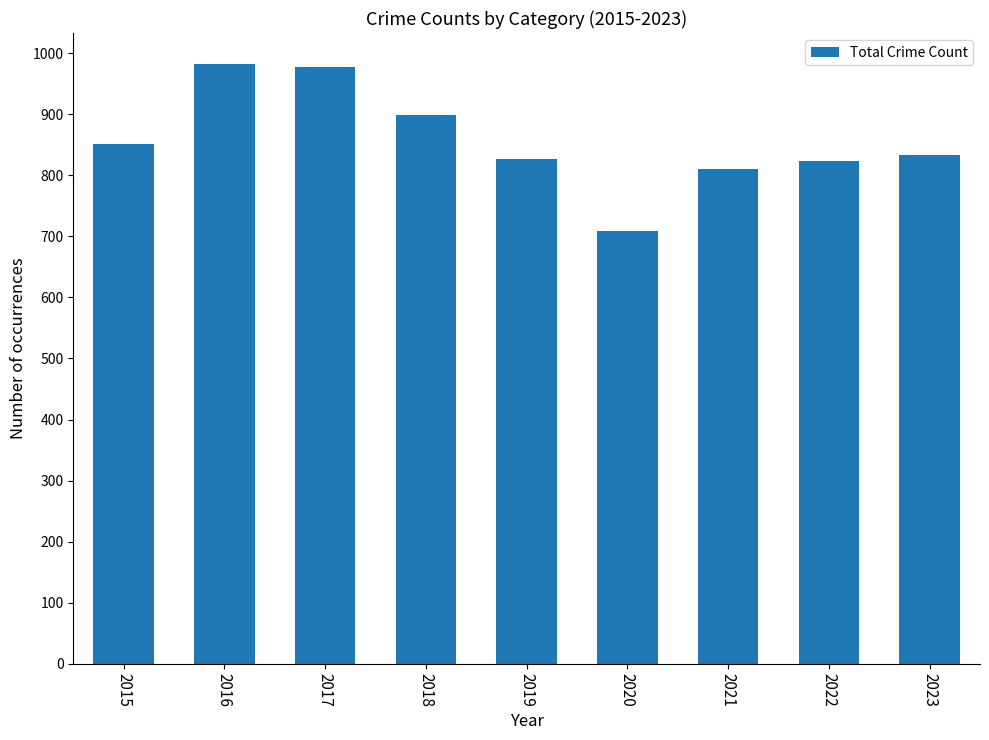

What is the minimum value shown in the chart?

708